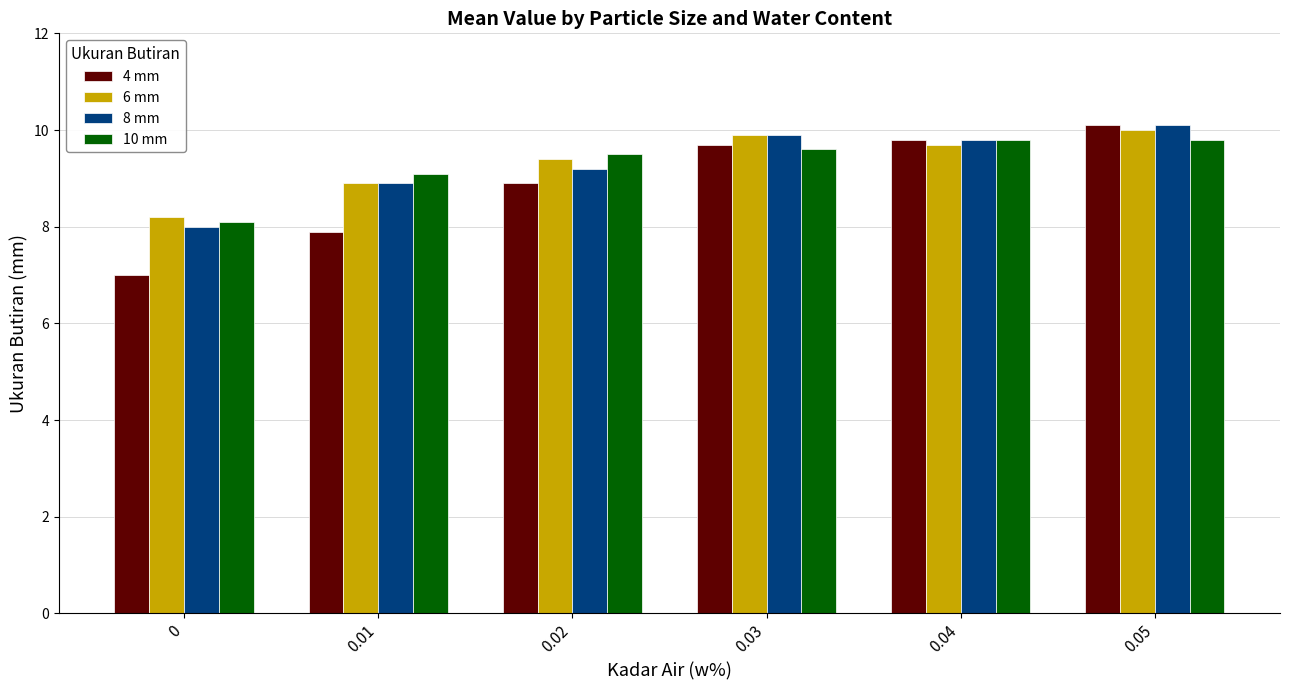

Read the 8 mm value at 0.

8.0